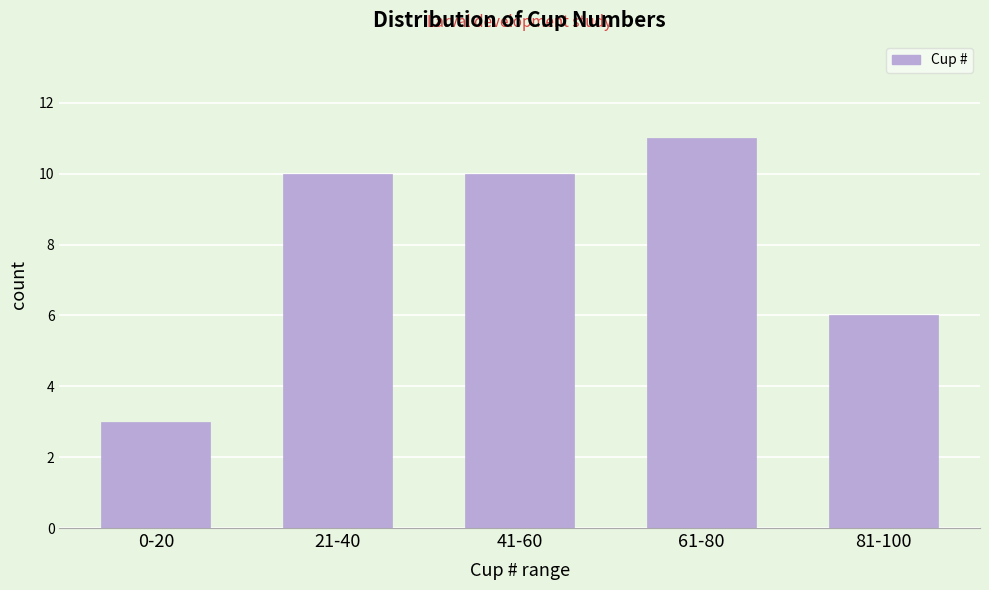

Reading right to left, extract all data points from this chart.

81-100=6	61-80=11	41-60=10	21-40=10	0-20=3